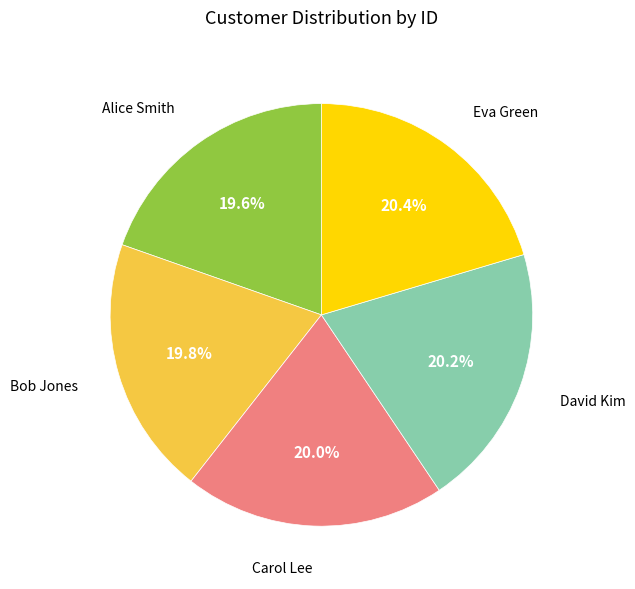

To the nearest percent, what portion does Eva Green represent?

20%